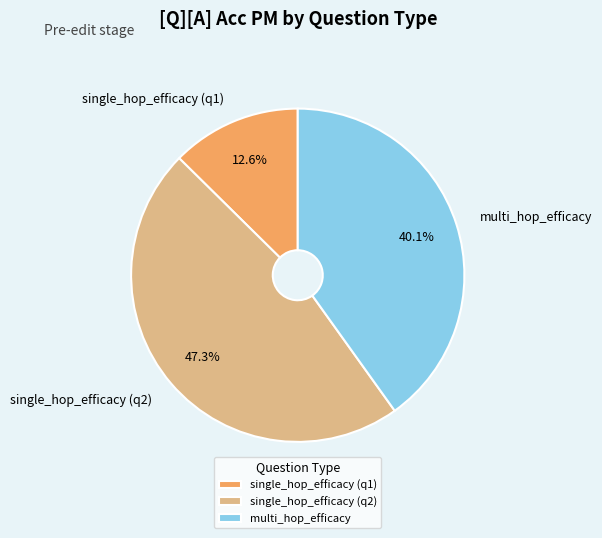

Between single_hop_efficacy (q2) and multi_hop_efficacy, which is larger?

single_hop_efficacy (q2)